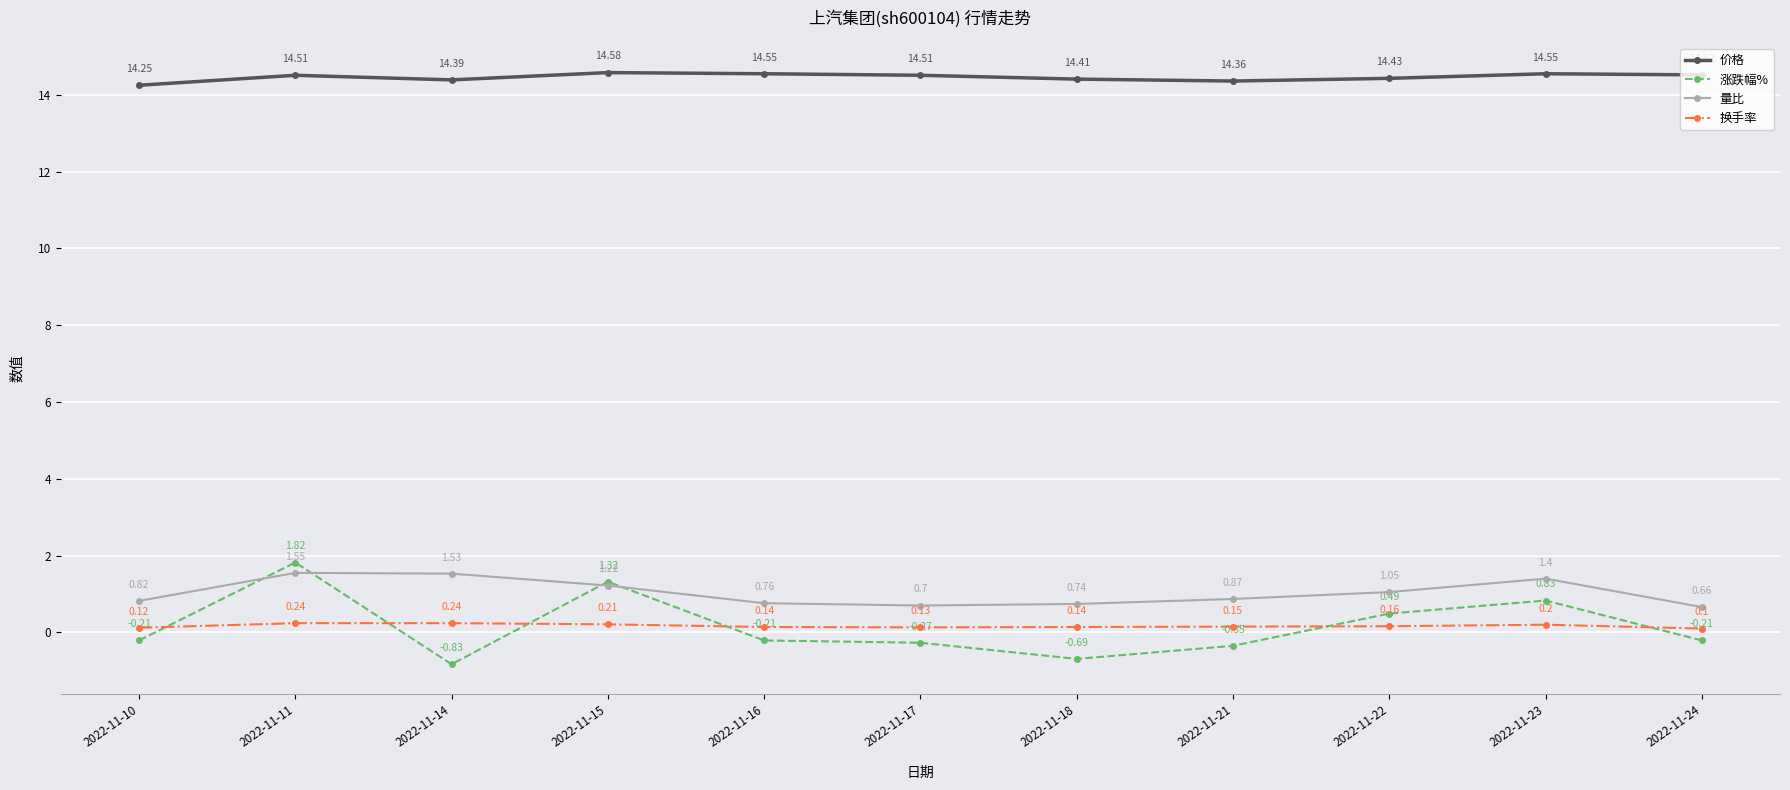

Rank the series at 2022-11-15 from lowest to highest value.

换手率, 量比, 涨跌幅%, 价格